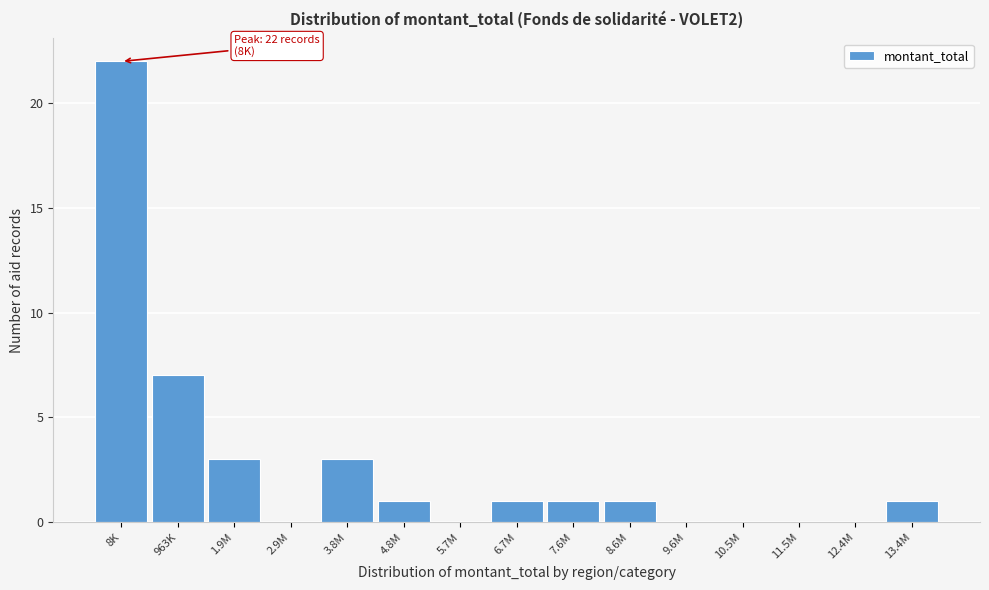

Reading left to right, what are all the values shown in this chart?

8K=22	963K=7	1.9M=3	2.9M=0	3.8M=3	4.8M=1	5.7M=0	6.7M=1	7.6M=1	8.6M=1	9.6M=0	10.5M=0	11.5M=0	12.4M=0	13.4M=1